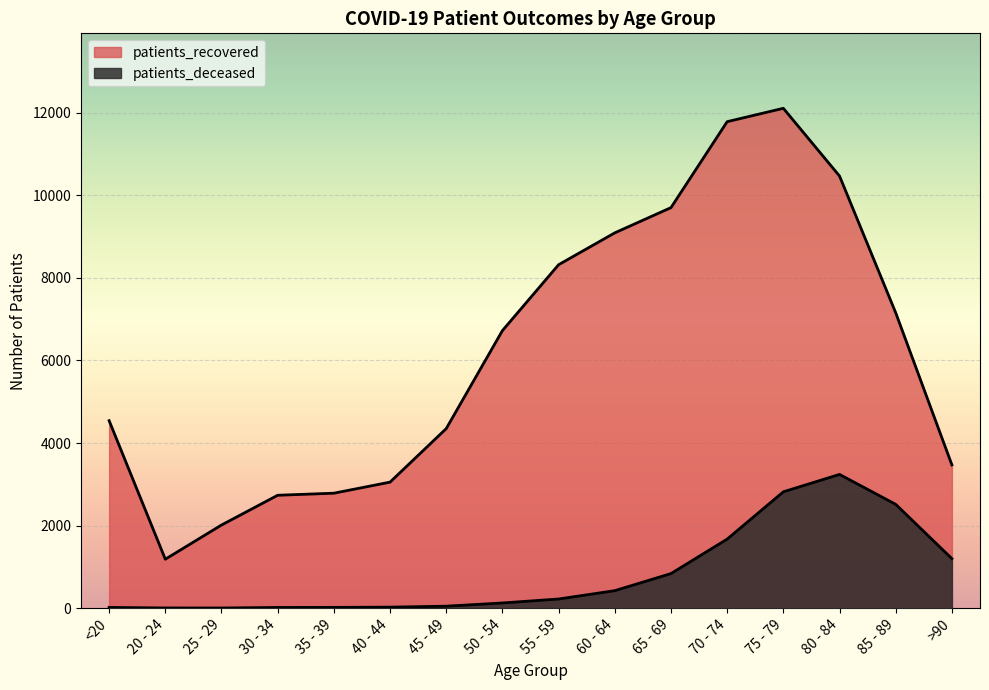

Rank the categories by patients_deceased value from highest to lowest.

80 - 84, 75 - 79, 85 - 89, 70 - 74, >90, 65 - 69, 60 - 64, 55 - 59, 50 - 54, 45 - 49, 40 - 44, 35 - 39, <20, 30 - 34, 20 - 24, 25 - 29